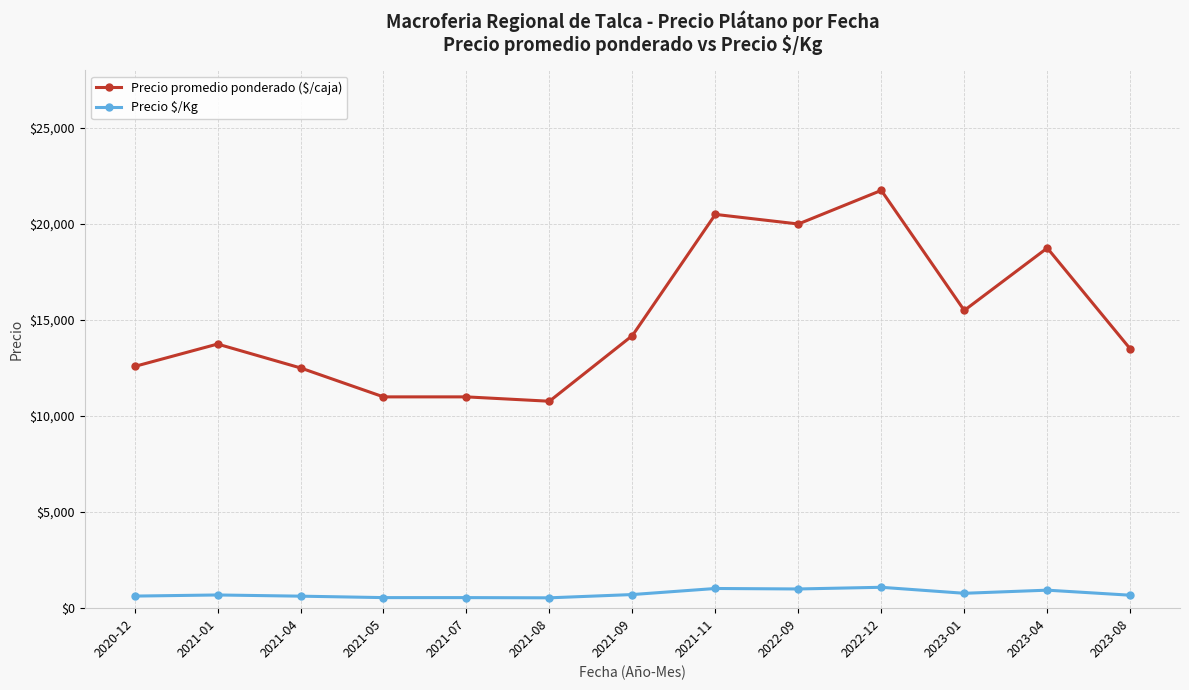

How many categories are shown in the chart?

13